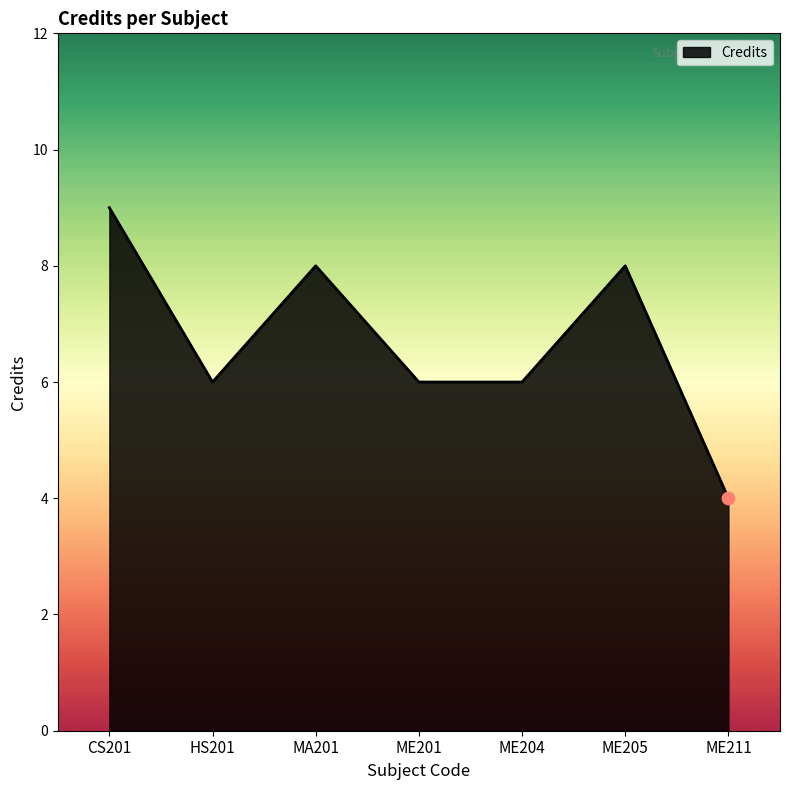

What is the change in value from CS201 to MA201?

-1